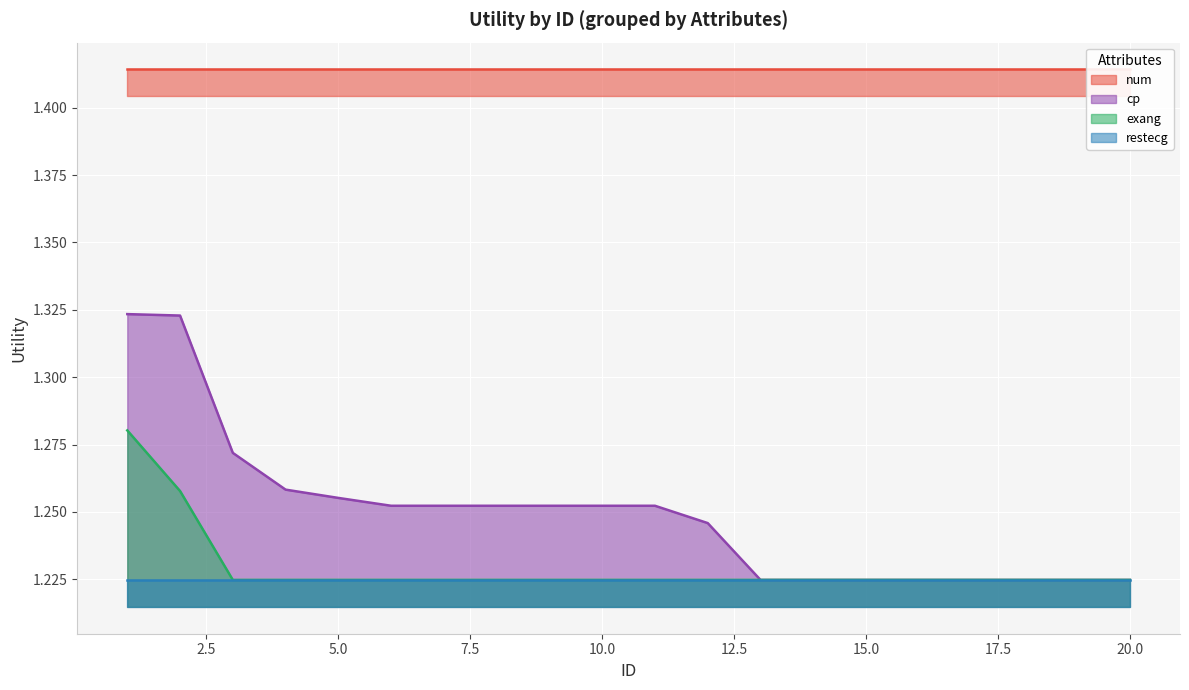

Which series has the widest spread of values?

cp